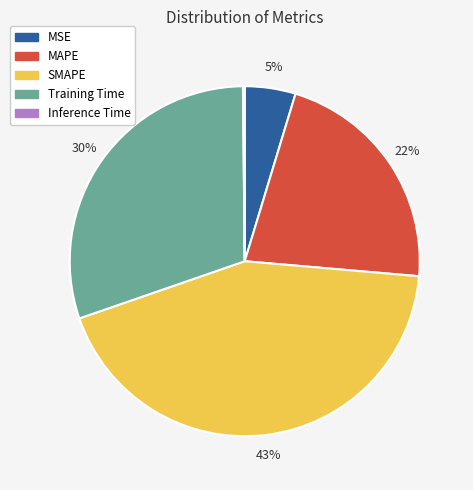

Is the sum of MSE and MAPE greater than half?

No